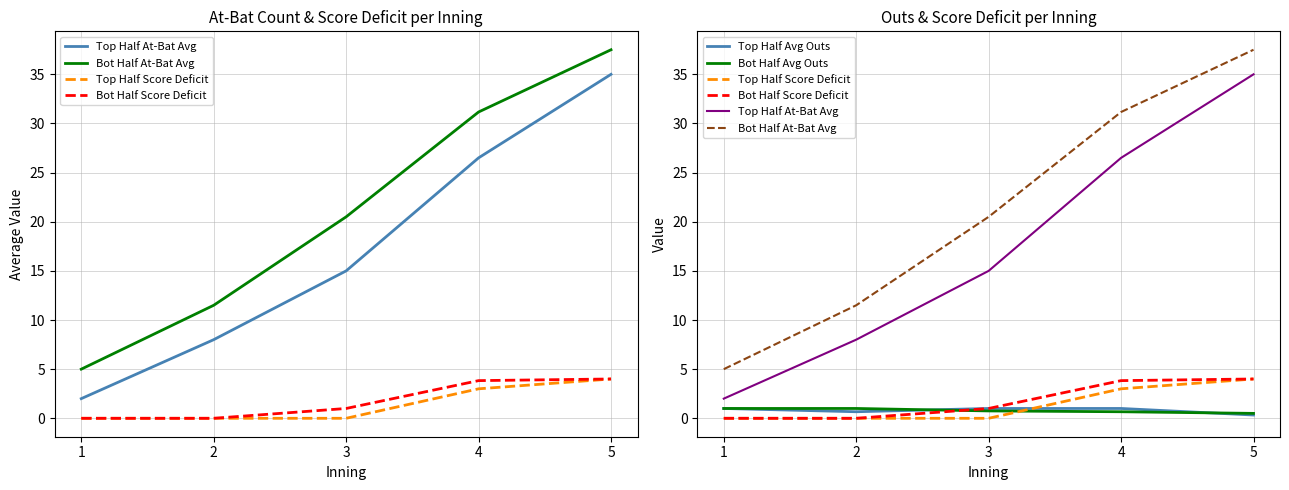

Reading left to right, extract all data points from this chart.

Top Half At-Bat Avg: 1=2.0	2=8.0	3=15.0	4=26.5	5=35.0
Bot Half At-Bat Avg: 1=5.0	2=11.5	3=20.5	4=31.2	5=37.5
Top Half Score Deficit: 1=0.0	2=0.0	3=0.0	4=3.0	5=4.0
Bot Half Score Deficit: 1=0.0	2=0.0	3=1.0	4=3.8	5=4.0
Top Half Avg Outs: 1=1.0	2=0.7	3=1.0	4=1.0	5=0.3
Bot Half Avg Outs: 1=1.0	2=1.0	3=0.8	4=0.7	5=0.5